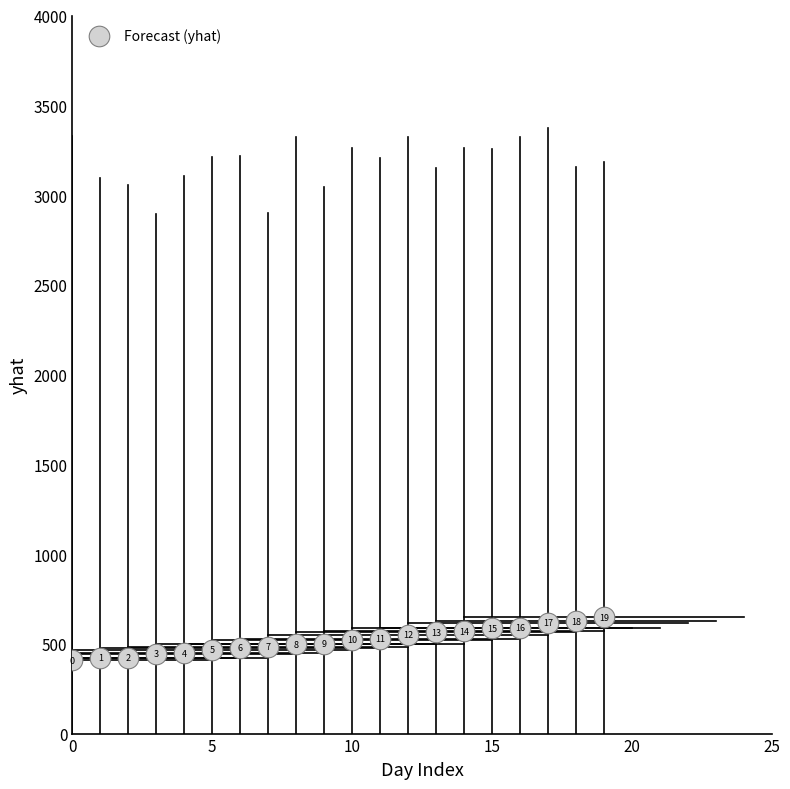

What is the range of Y values (max minus min)?

238.0